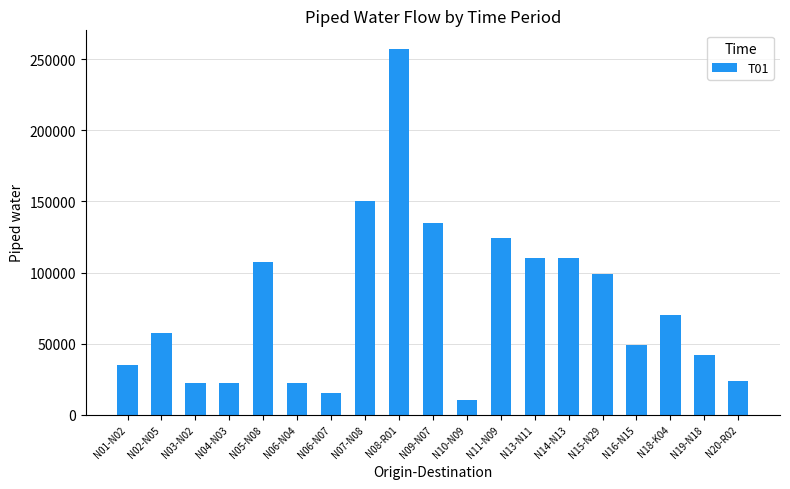

What is the maximum value shown in the chart?

257558.6